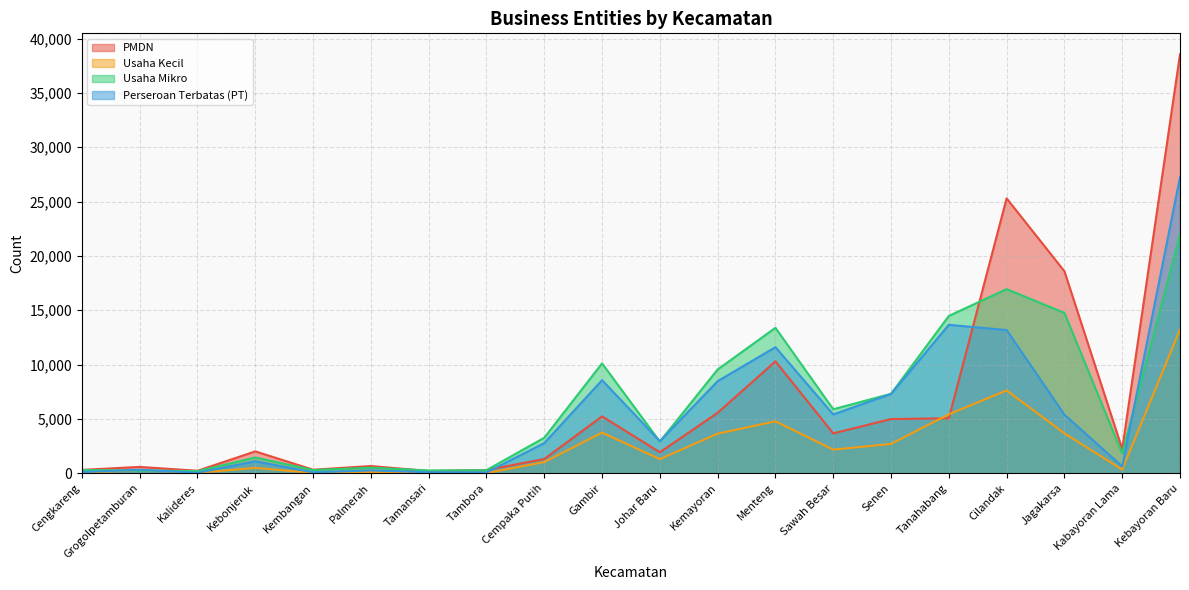

At how many categories does at least one series exceed 30680?

1